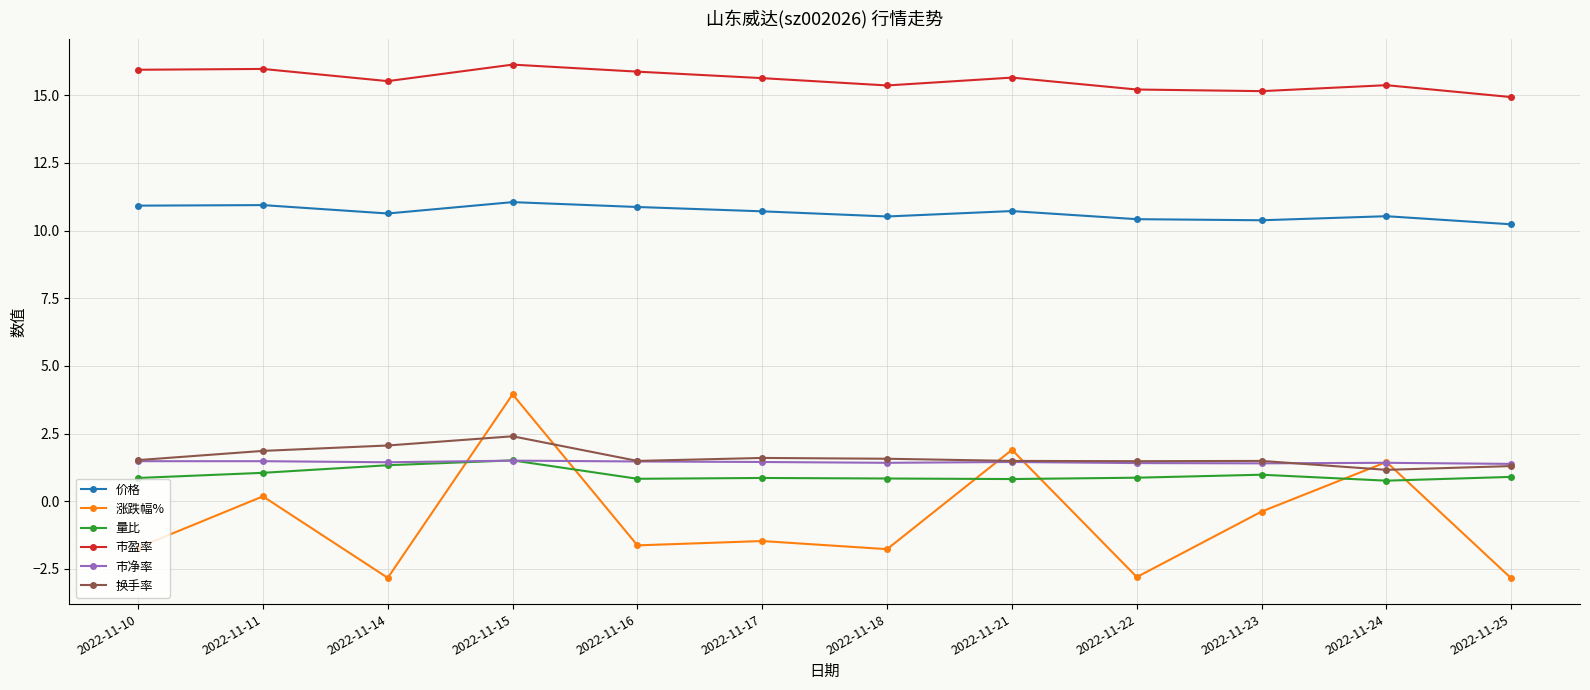

Which series changed the most between 2022-11-14 and 2022-11-23?

涨跌幅%